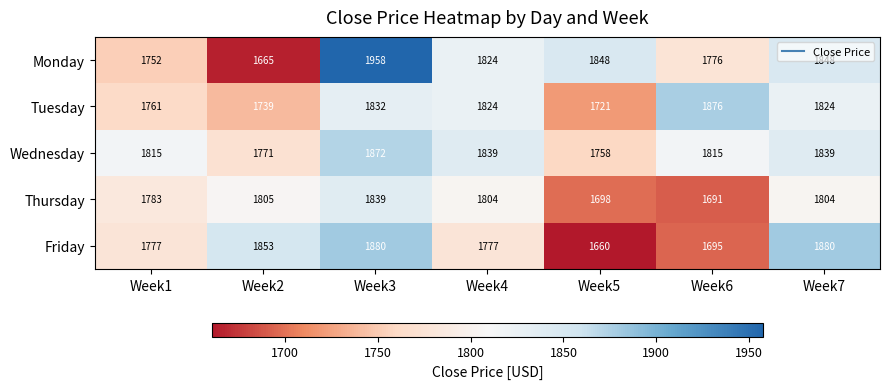

At which category is the sum across all series the highest?

Week3